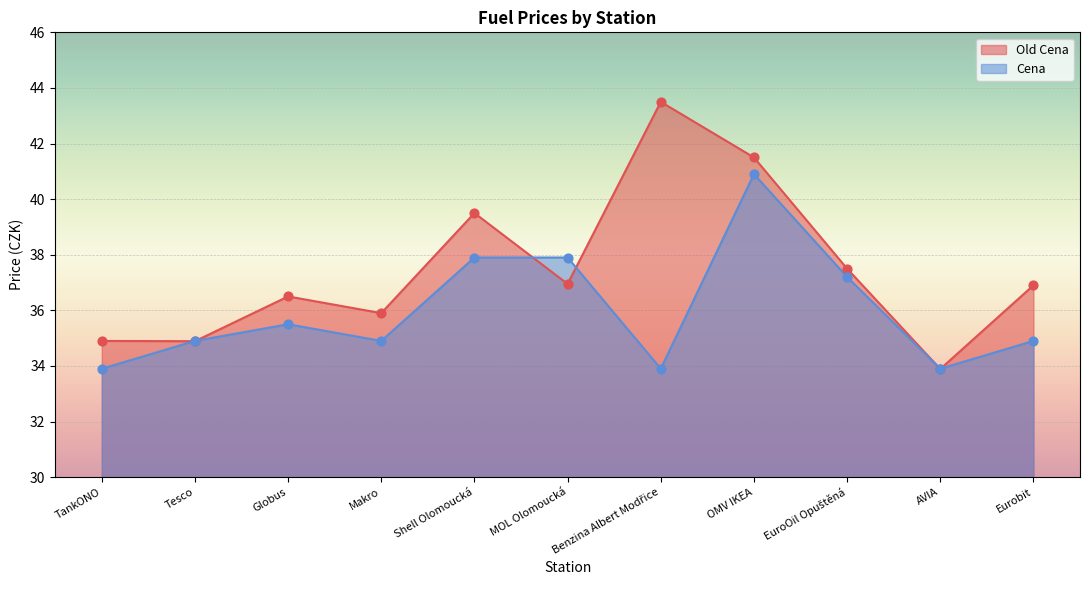

Is the value of Old Cena at MOL Olomoucká greater than the value of Cena at Benzina Albert Modřice?

Yes